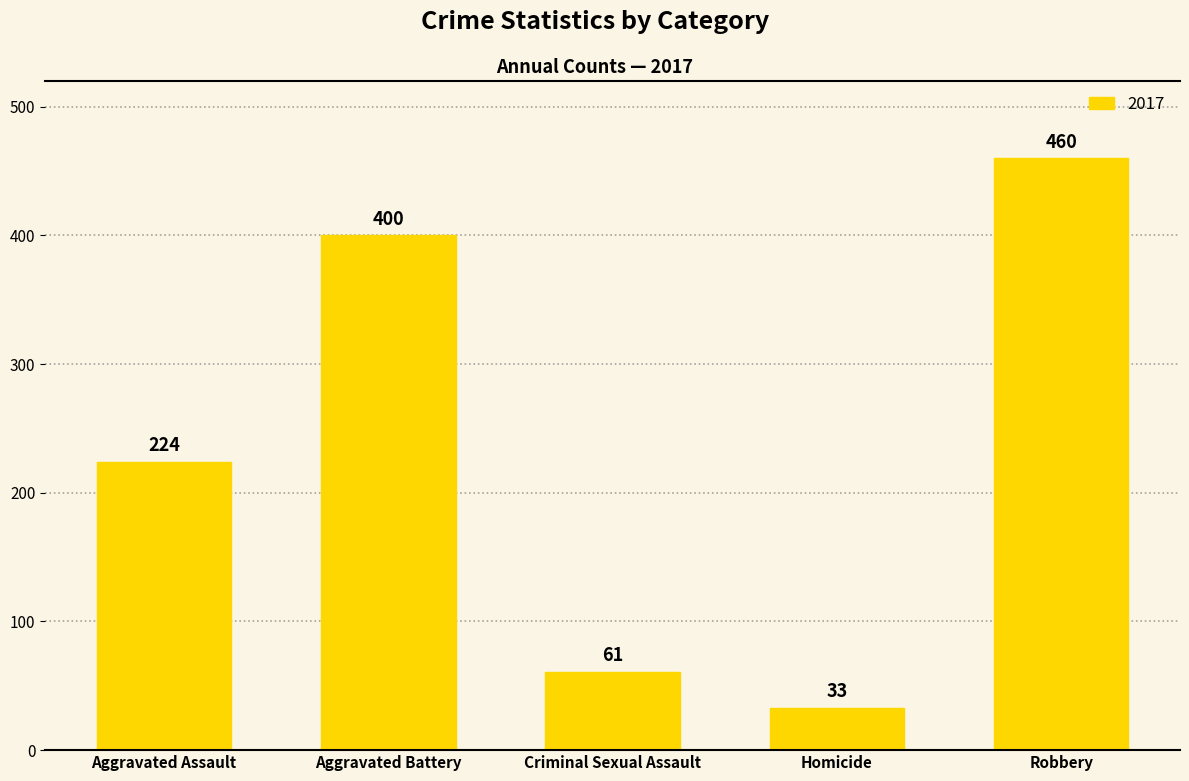

What is the difference between the maximum and minimum values?

427